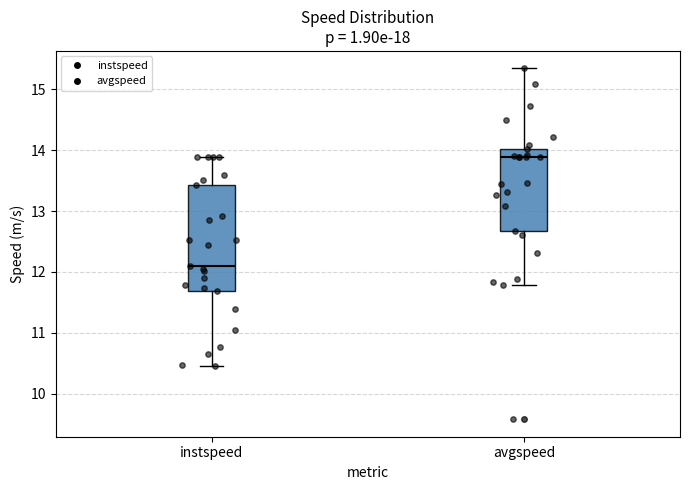

Reading left to right, read every box against the y-axis: the position of its median line, the range the box covers, and the ends of its whiskers. The values are not printed on the chart, so give them approximately, as read against the axis.

instspeed: median 12.1, box 11.7 to 13.4, whiskers 10.5 to 13.9
avgspeed: median 13.9, box 12.7 to 14.0, whiskers 11.8 to 15.3